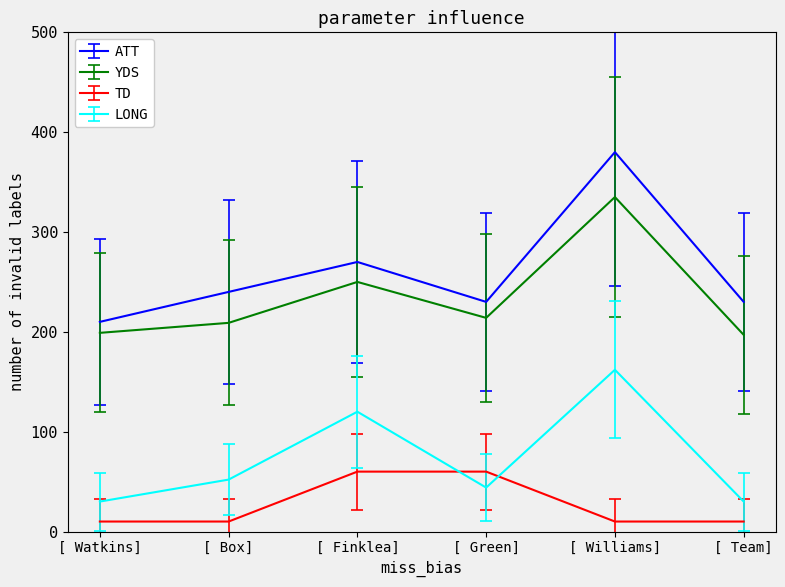

Does the chart have visible grid lines?

No